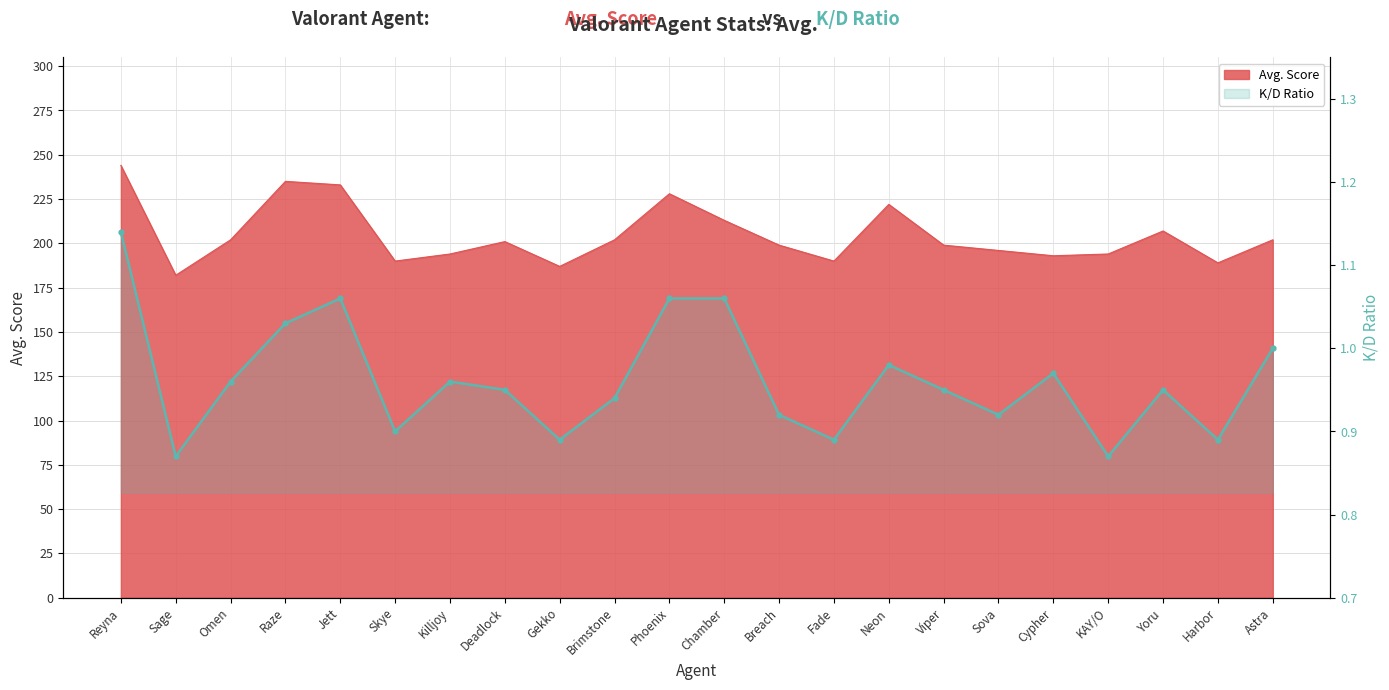

What is the label of the 8th point from the right?

Neon